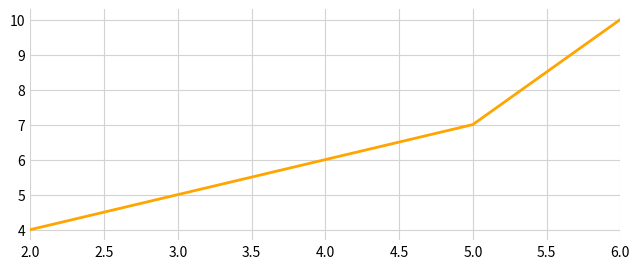

Rank the categories by value from highest to lowest.

6.0, 5.0, 4.0, 3.0, 2.0